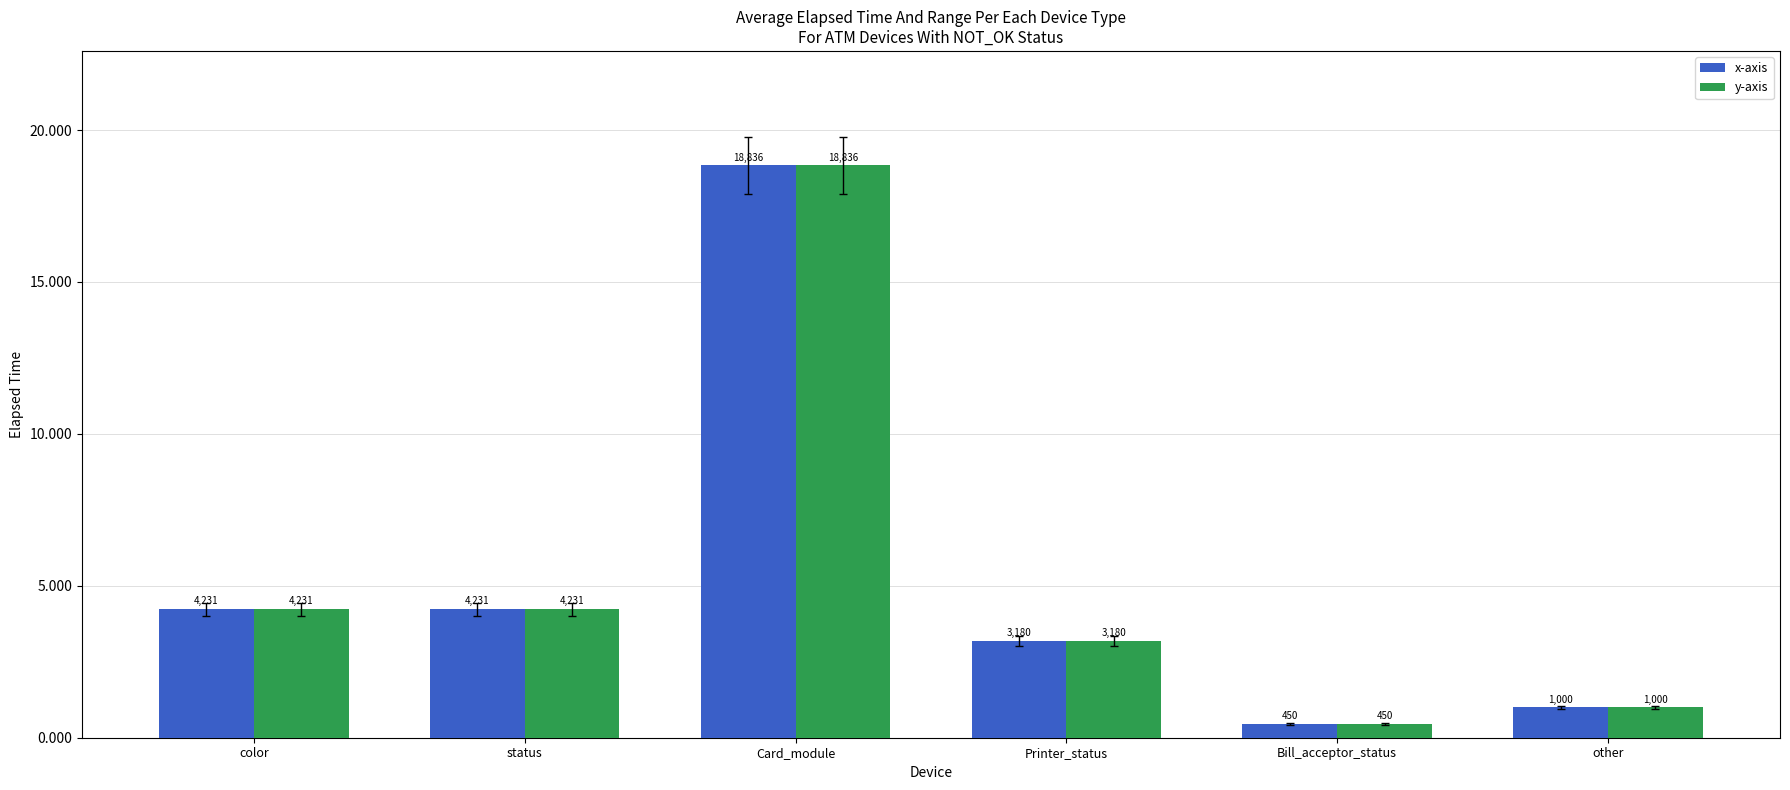

Reading right to left, what are all the values shown in this chart?

x-axis: other=1000	Bill_acceptor_status=450	Printer_status=3180	Card_module=18836	status=4231	color=4231
y-axis: other=1000	Bill_acceptor_status=450	Printer_status=3180	Card_module=18836	status=4231	color=4231